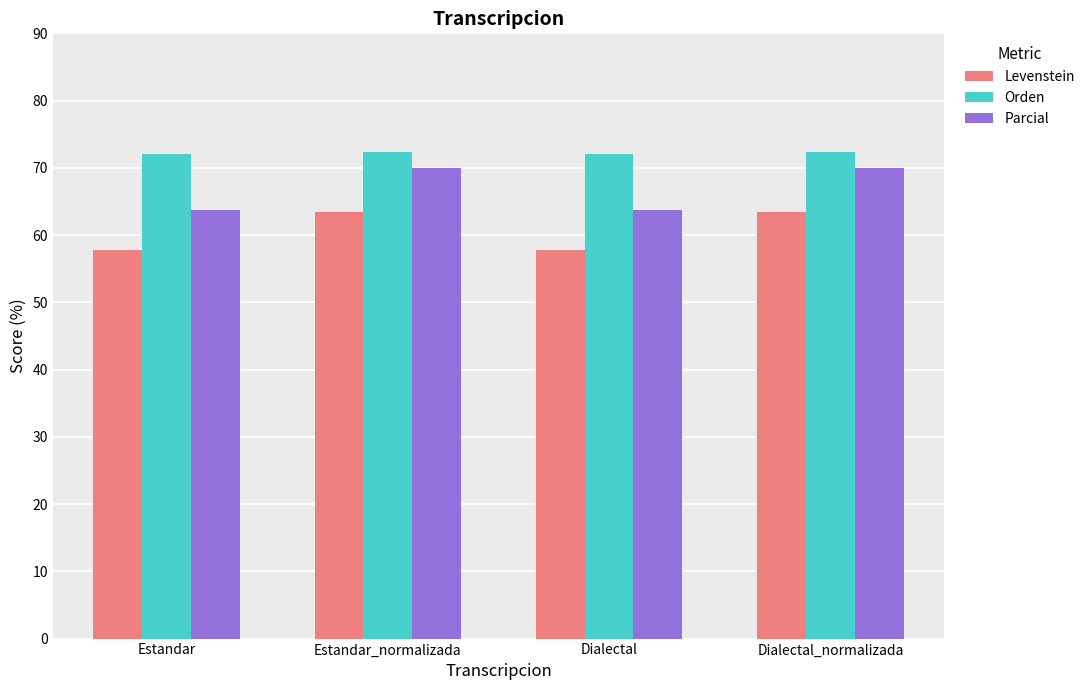

At how many categories does at least one series exceed 66?

4